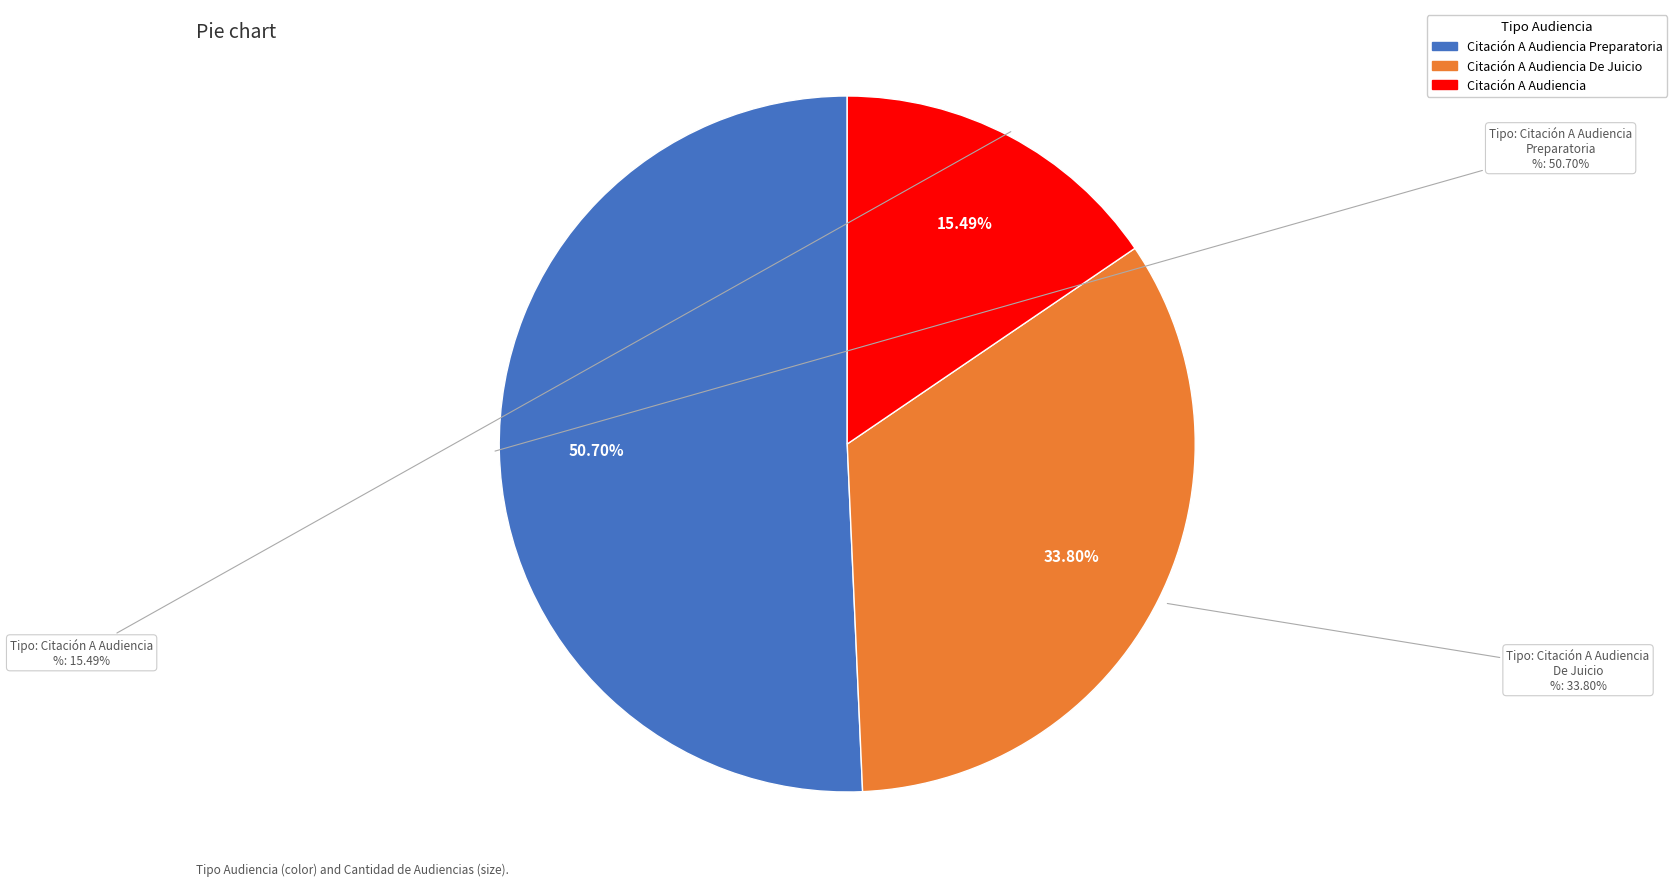

How many slices are in this pie chart?

3